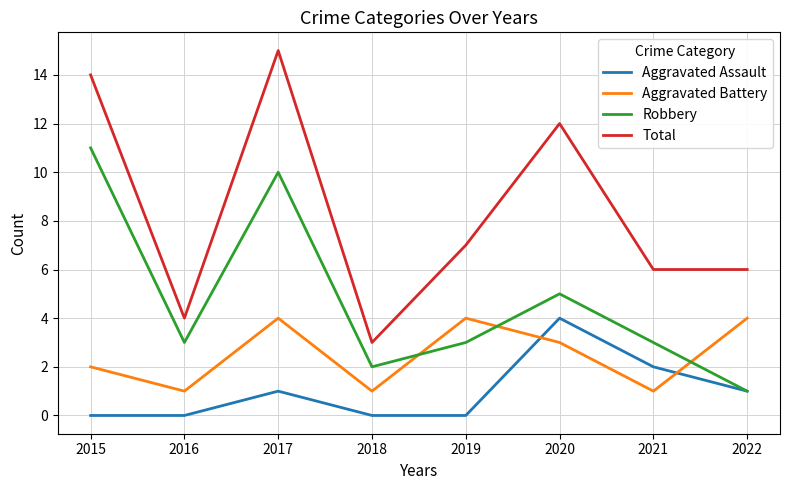

Does the chart have visible grid lines?

Yes